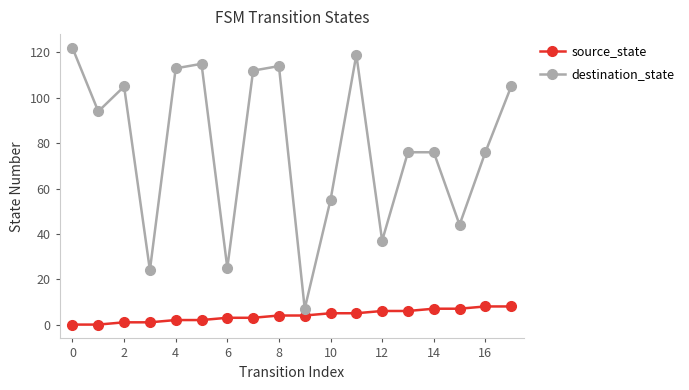

True or false: source_state and destination_state intersect in this chart.

False